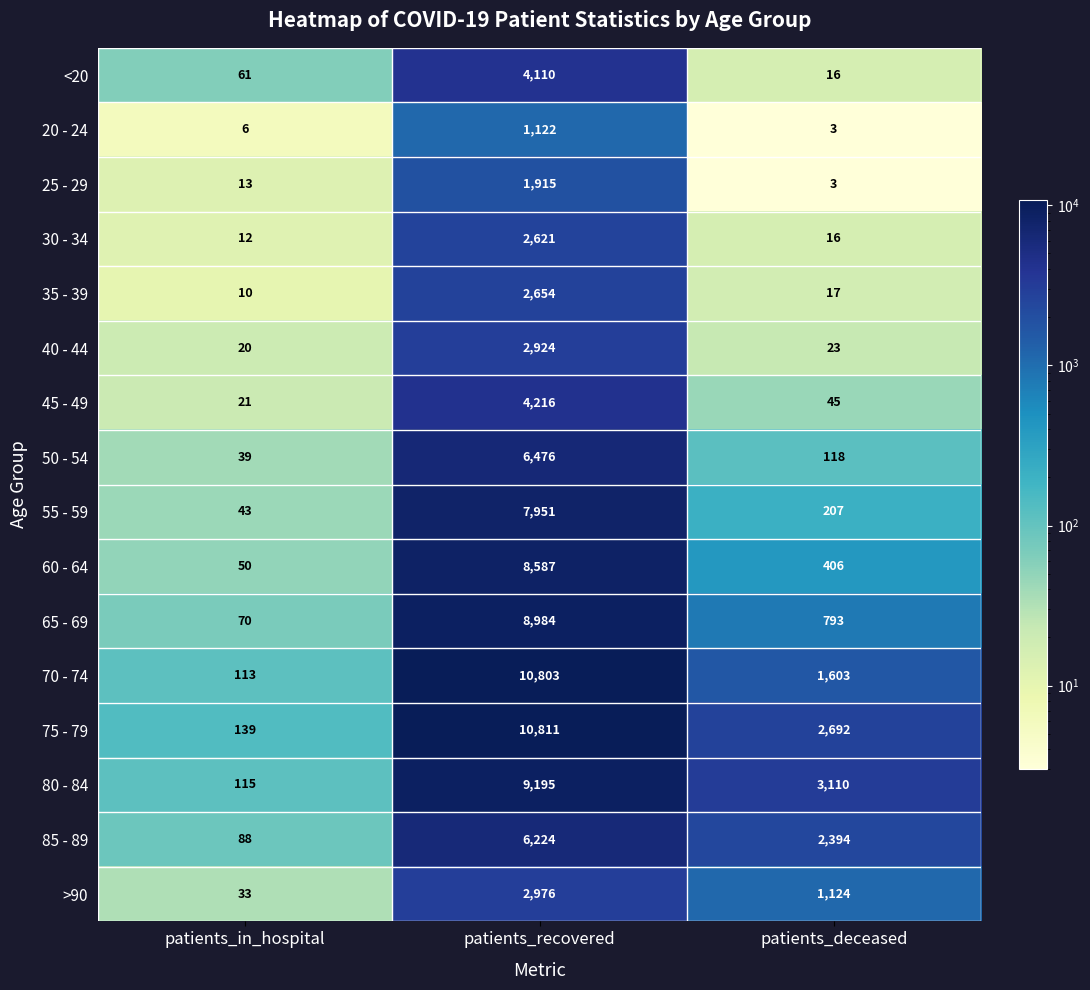

What is the total value across all series at patients_recovered?

91569